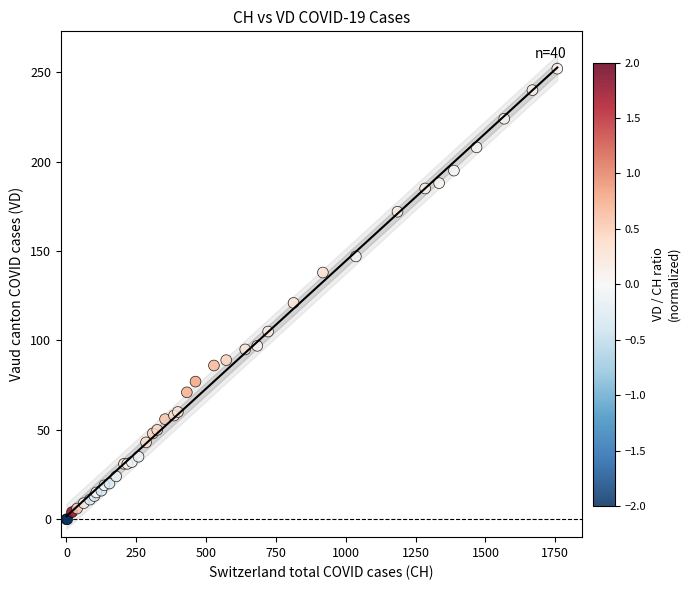

What Y value in the scatter plot is closest to 126?

121